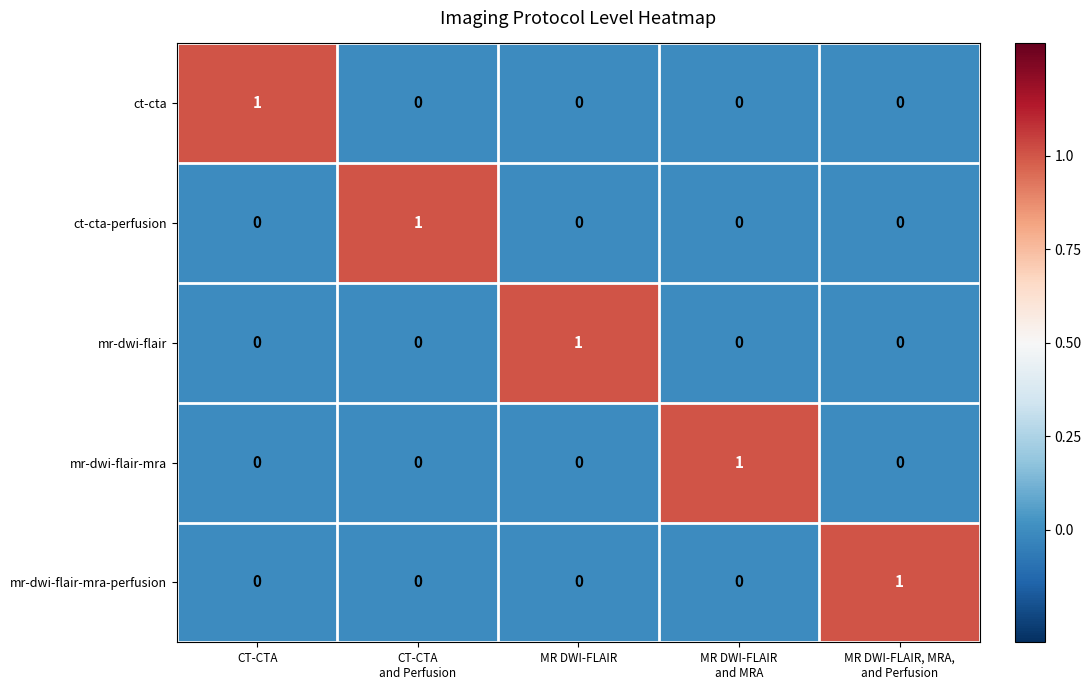

Reading right to left, transcribe all the data shown in this chart.

ct-cta: 0	0	0	0	1
ct-cta-perfusion: 0	0	0	1	0
mr-dwi-flair: 0	0	1	0	0
mr-dwi-flair-mra: 0	1	0	0	0
mr-dwi-flair-mra-perfusion: 1	0	0	0	0